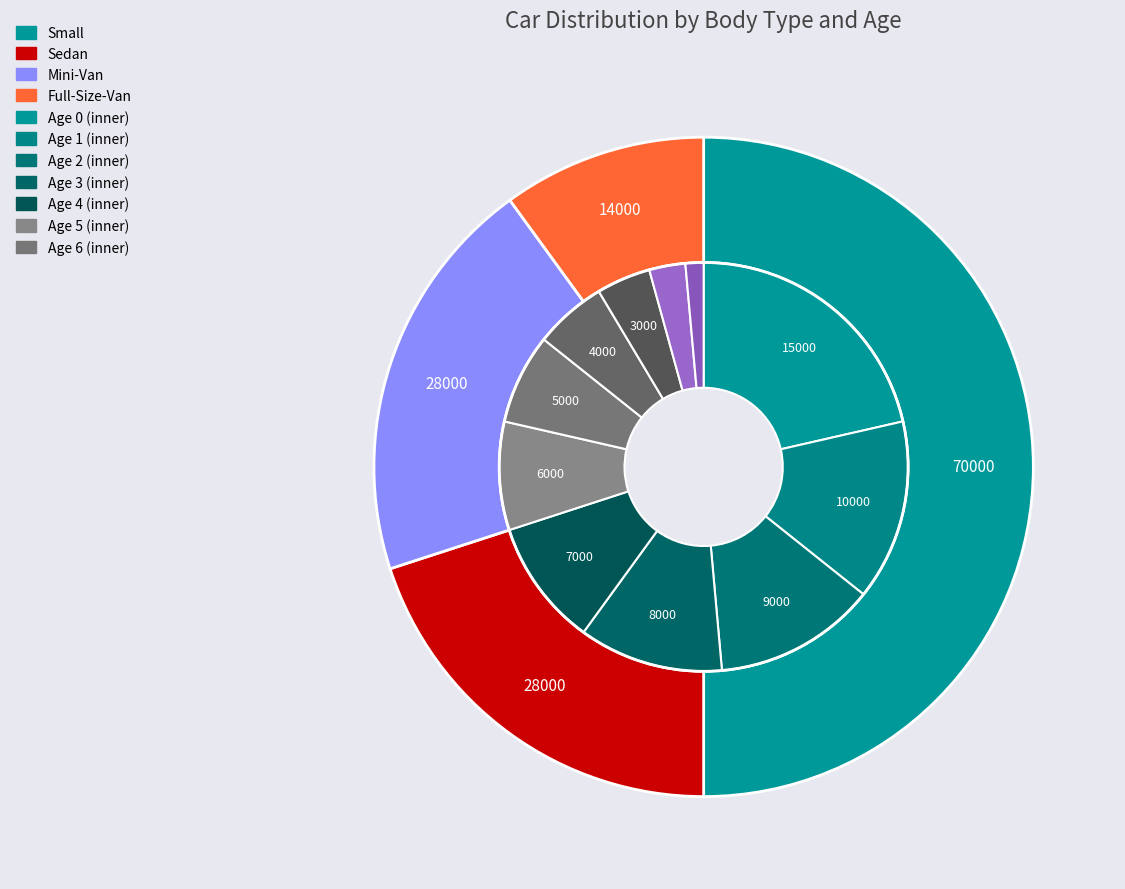

Count the number of slices in the pie.

11